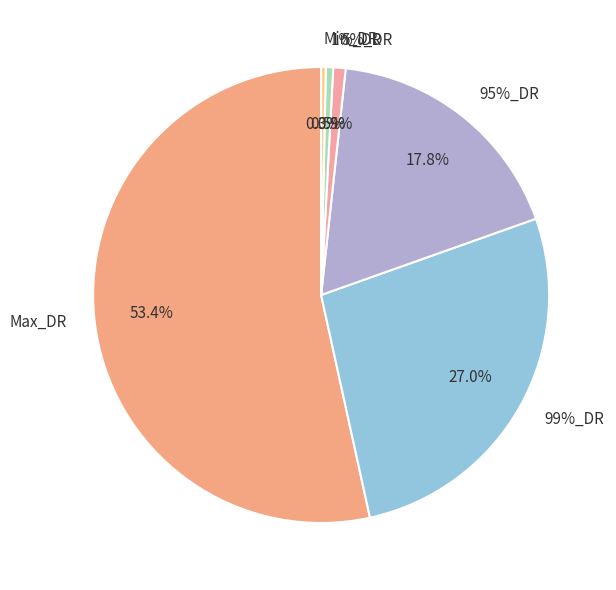

Combined, what portion of the pie is Min_DR and Max_DR?

53.8%